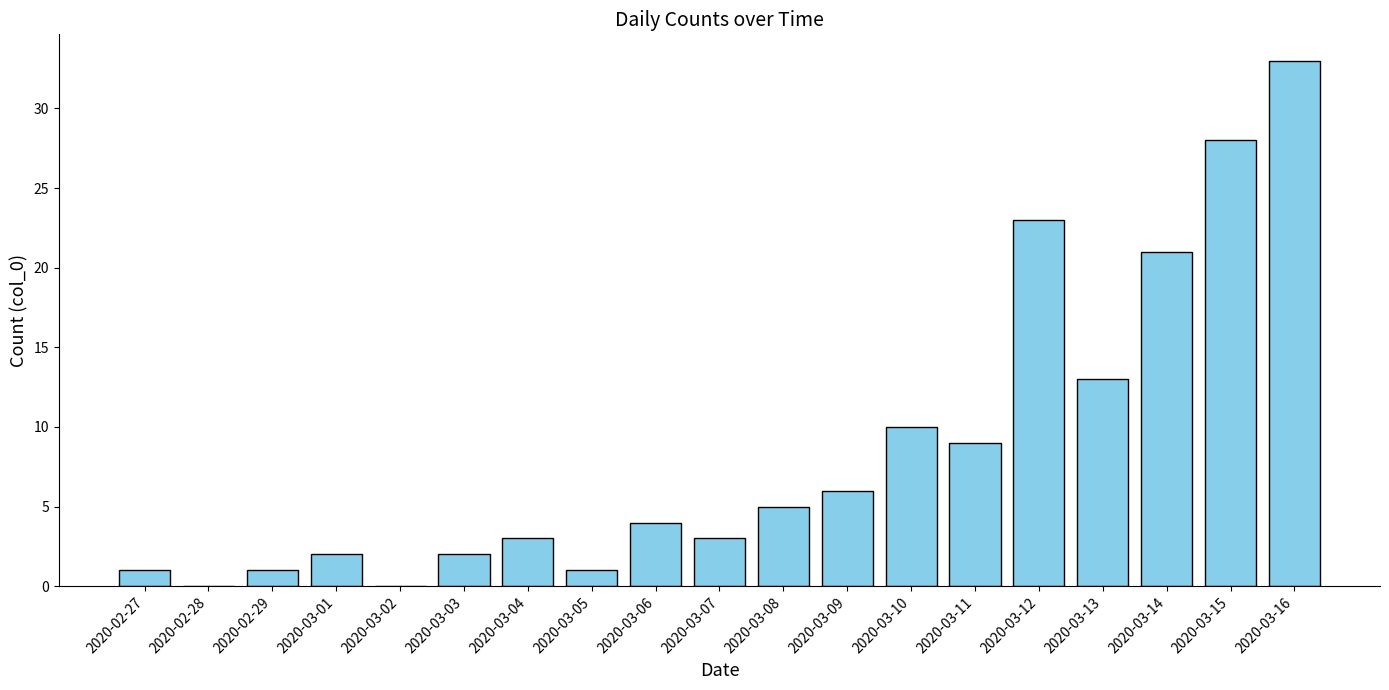

Count the number of data series in this chart.

1